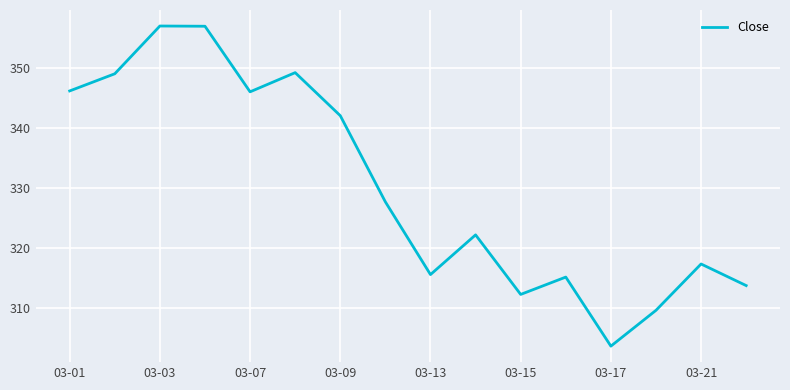

What is the difference between the maximum and minimum values?

53.5